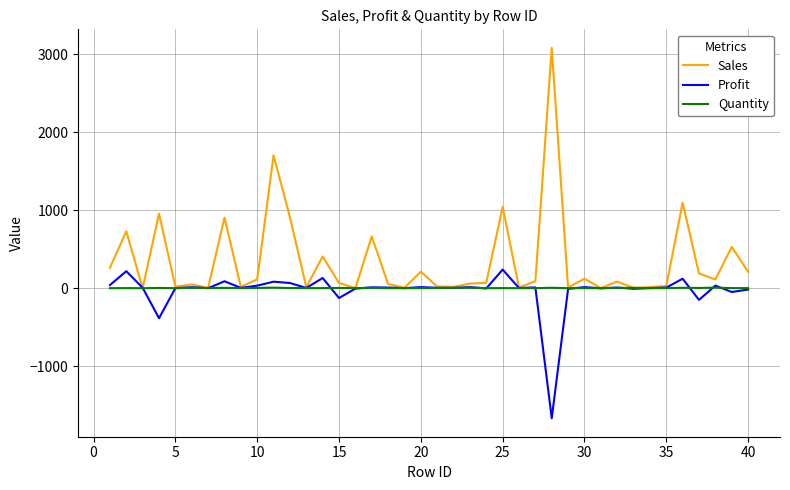

List the series in order of their peak value, highest first.

Sales, Profit, Quantity